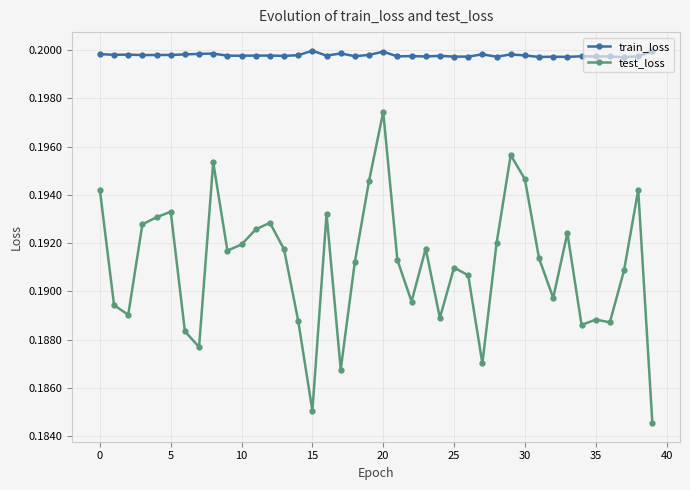

How many test_loss values are between 0 and 1?

40